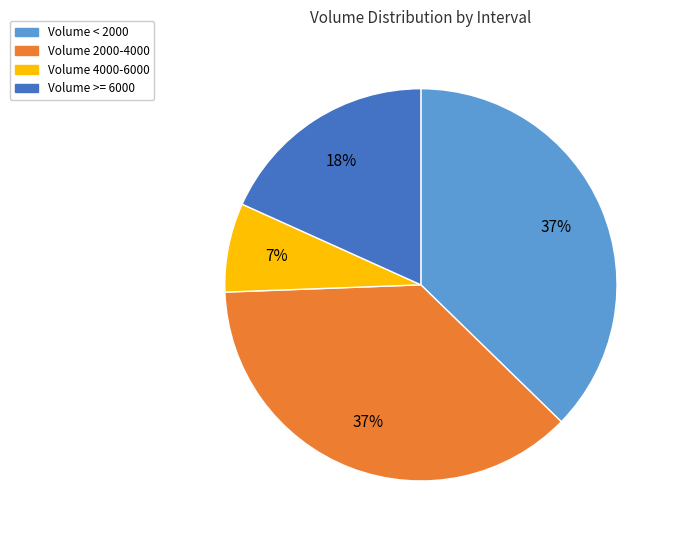

Is there any slice that represents more than half of the pie?

No